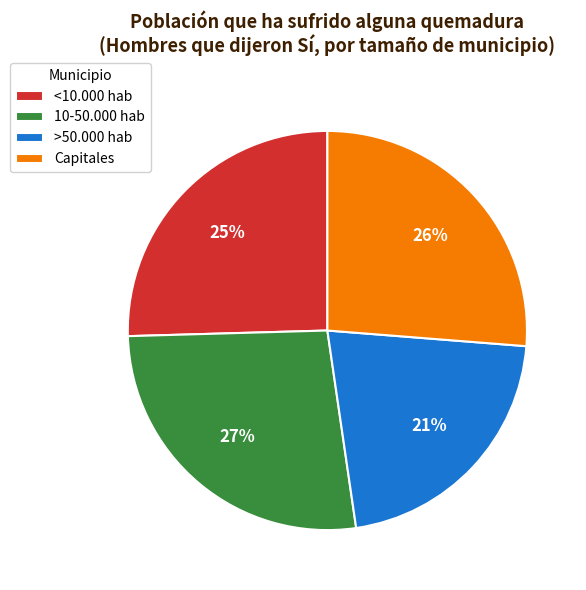

Count the number of slices in the pie.

4